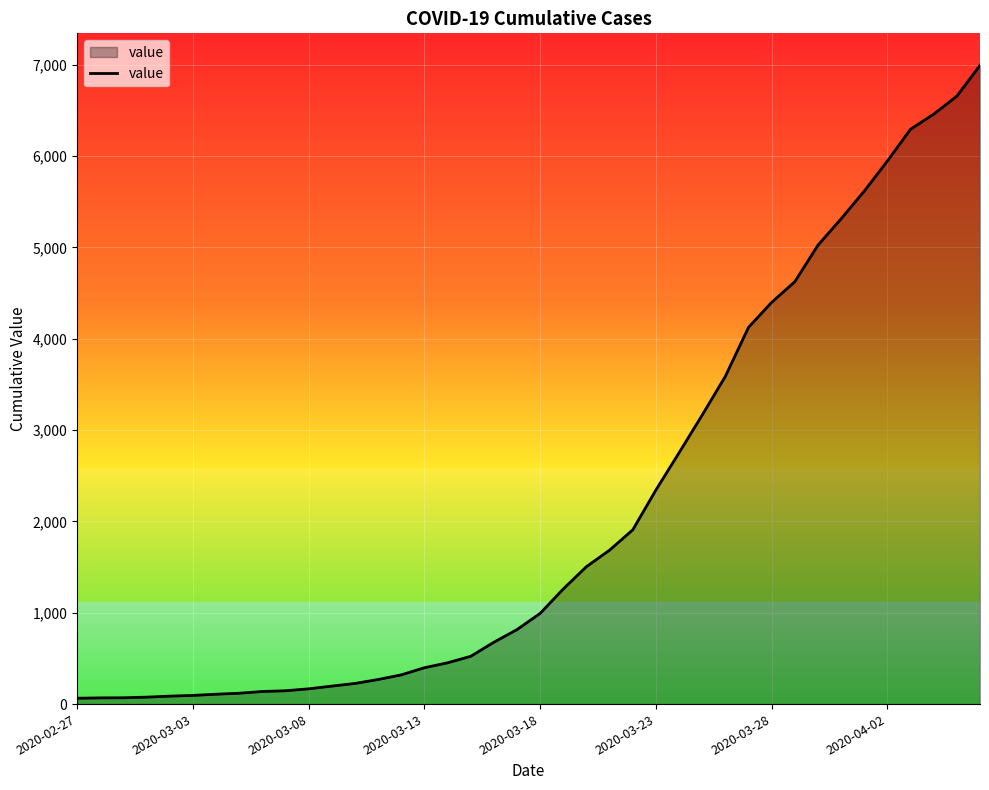

How many lines are shown in the chart?

1